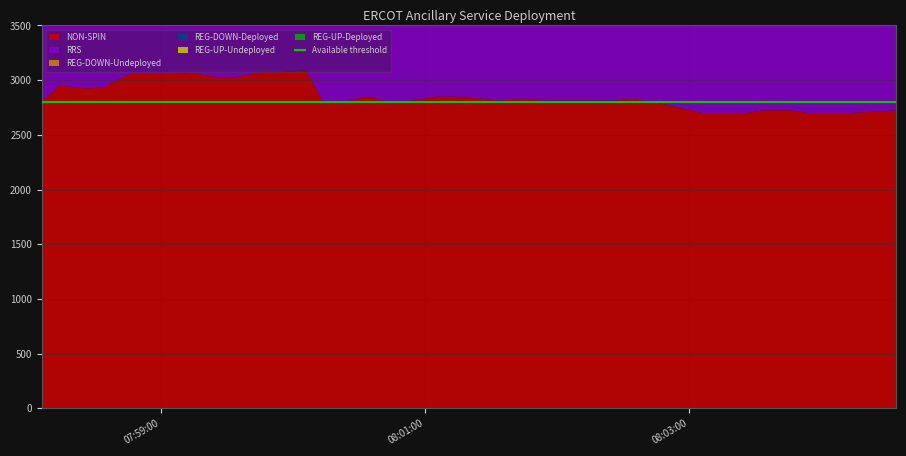

Reading left to right, extract all data points from this chart.

REG-UP-Deployed: 0	0	0	0	1	7	49	49	49	84	126	134	147	146	166	162	157	172	174	209	264	271	271	271	271	271	271	271	271	271	271	271	263	259	251	268	262	254	241	235
REG-DOWN-Deployed: 359	359	359	359	358	352	310	310	310	285	194	191	198	171	151	155	160	145	143	108	53	46	46	46	46	46	46	46	46	46	46	46	54	58	66	49	55	63	76	82
NON-SPIN: 2795	2950	2924	2932	3056	3056	3056	3066	3026	3025	3072	3072	3090	2796	2812	2849	2792	2812	2849	2849	2830	2812	2830	2812	2812	2812	2812	2830	2792	2755	2700	2700	2700	2724	2724	2700	2700	2700	2715	2723
REG-DOWN-Undeployed: 218	224	243	251	262	262	262	262	262	298	229	228	267	248	248	248	254	254	254	254	254	254	254	254	254	254	254	254	254	254	254	254	254	254	254	254	254	254	254	254
REG-UP-Undeployed: 44	38	19	11	0	0	0	0	0	0	0	0	0	0	0	0	0	0	0	0	0	0	0	0	0	0	0	0	0	0	0	0	0	0	0	0	0	0	0	0
RRS: 2711	2711	2711	2711	2711	2711	2711	2711	2711	2726	2714	2706	2705	2712	2712	2712	2713	2712	2712	2712	2712	2712	2713	2712	2711	2712	2711	2711	2711	2712	2713	2712	2712	2712	2712	2712	2712	2712	2712	2712